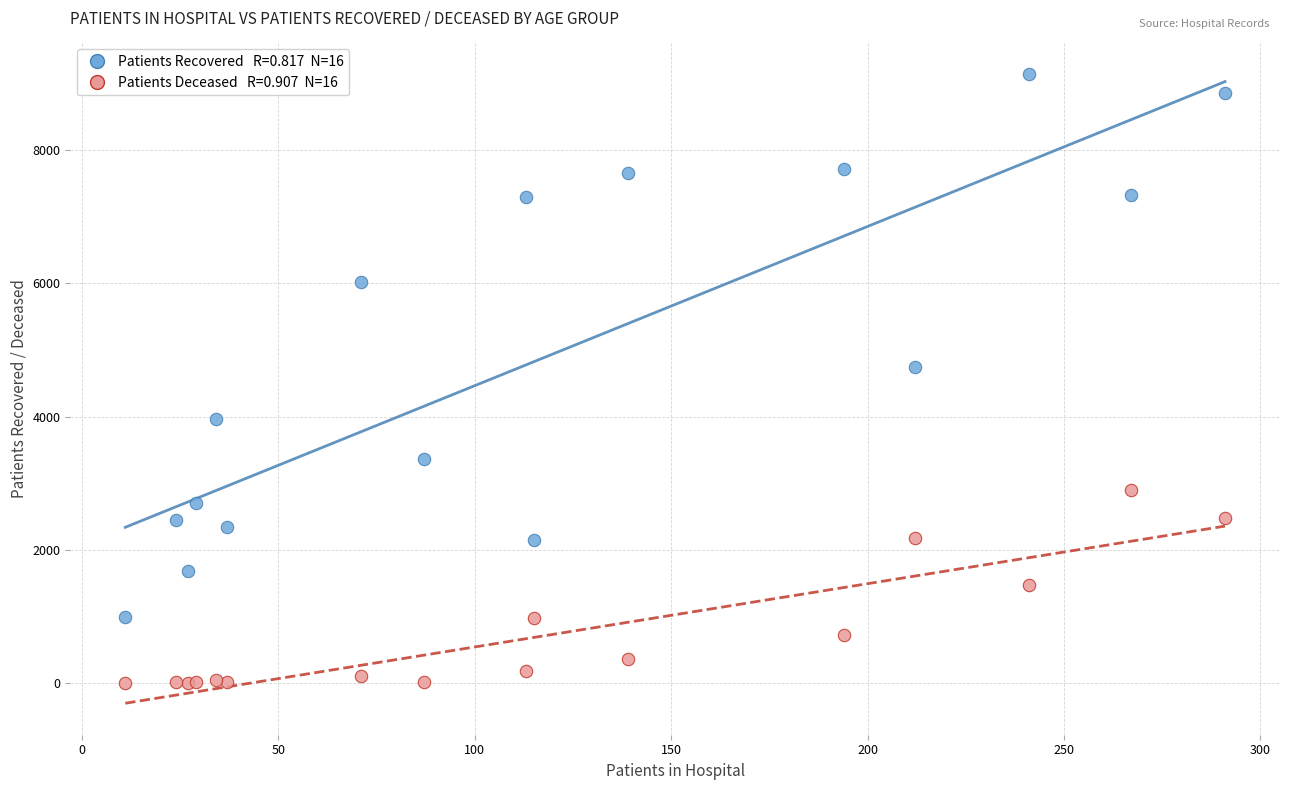

Across all series, what Y value is closest to 4572?

4747